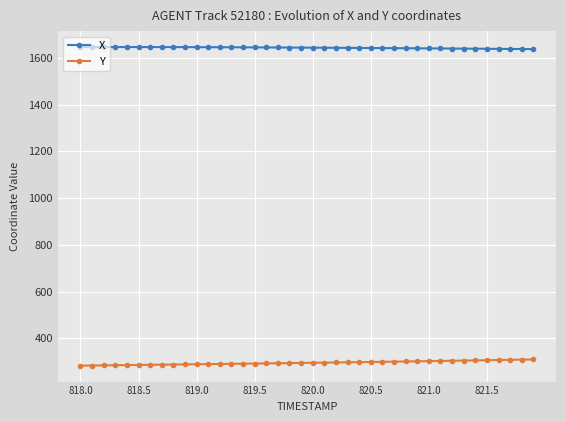

What is the value of the Y point at the 1st from the left?

282.8